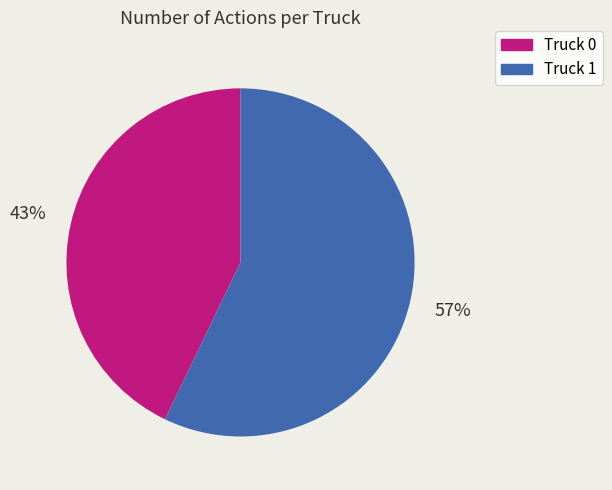

Rank the categories by value from lowest to highest.

Truck 0, Truck 1